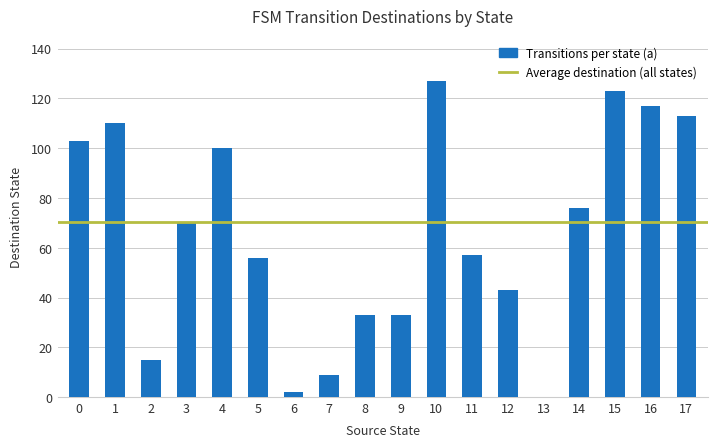

Are the bars grouped side by side (vs. stacked)?

No